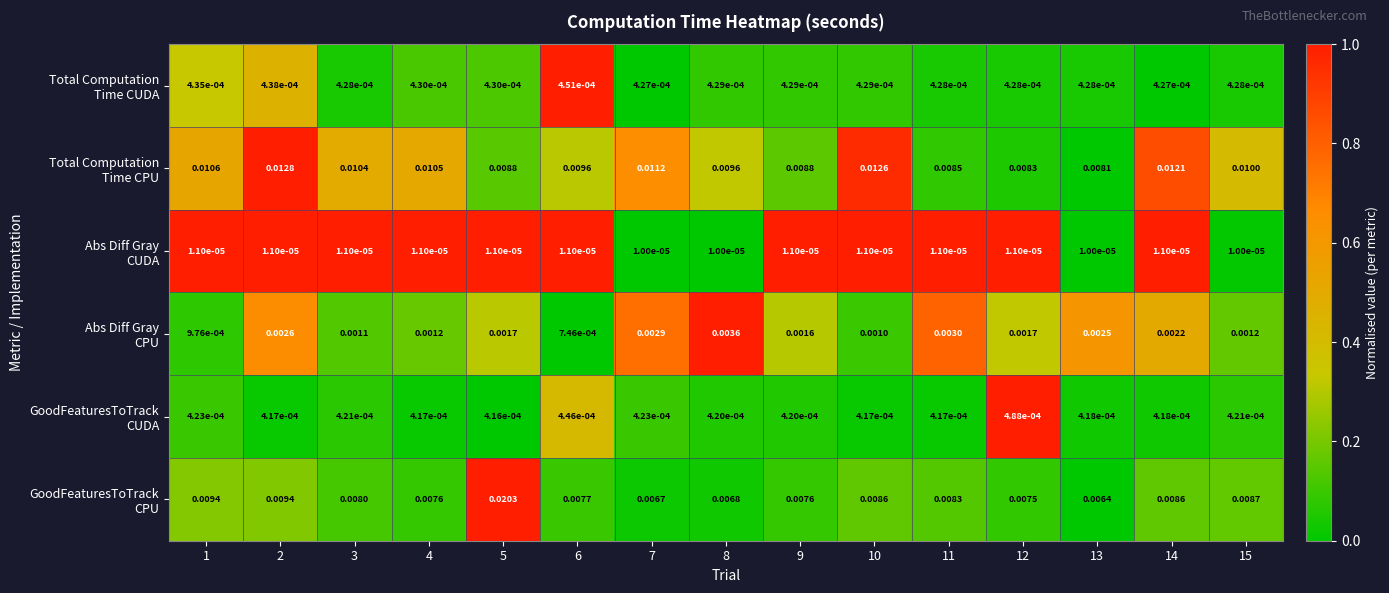

At which category is the sum across all series the highest?

5